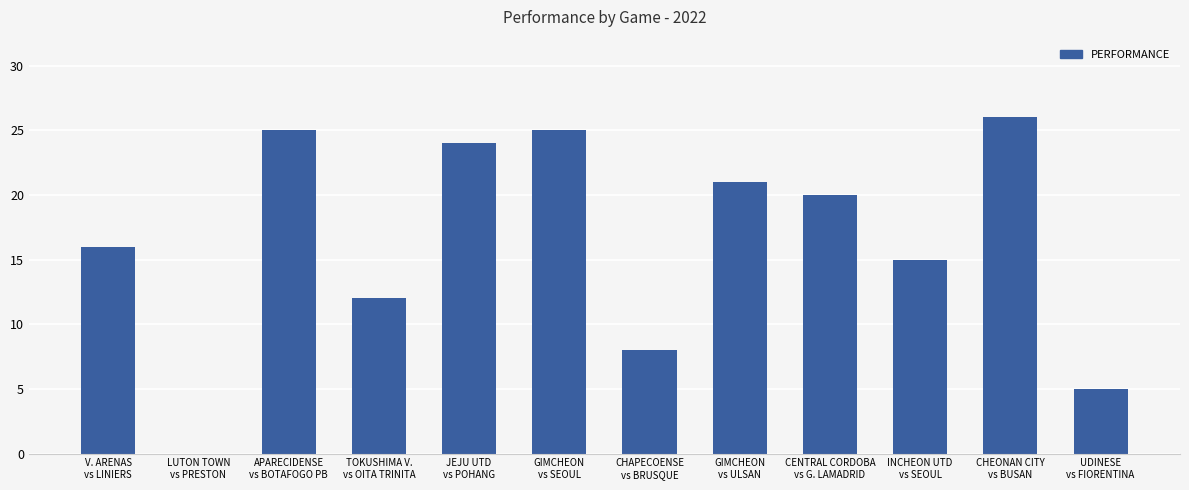

What is the maximum value shown in the chart?

26